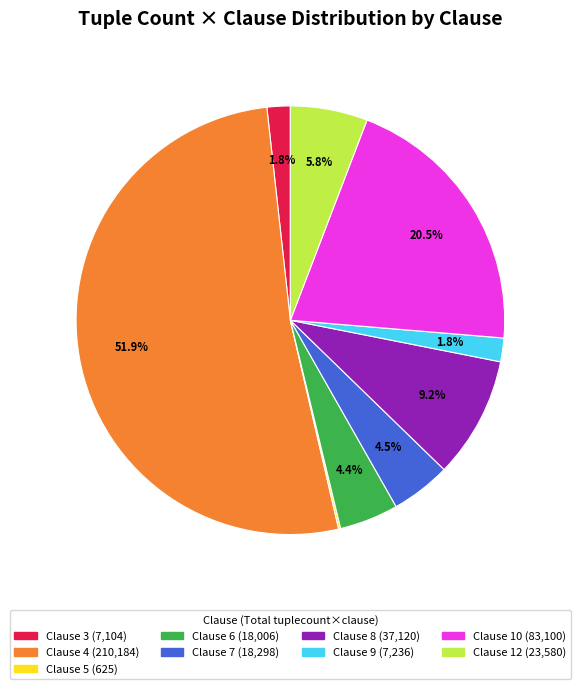

Is there any slice that represents more than half of the pie?

Yes